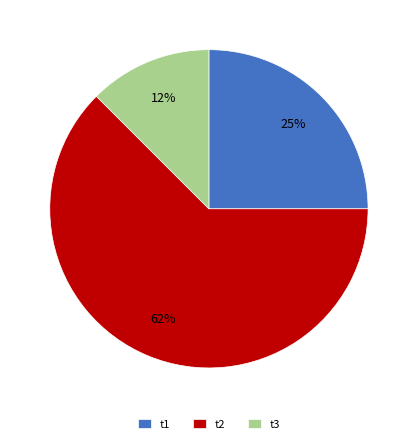

Does t3 account for over 50% of the chart?

No